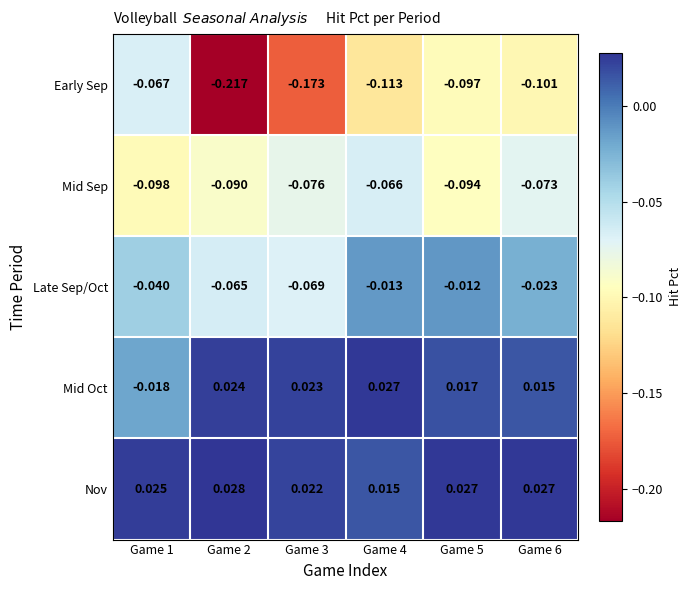

Count the number of categories in the chart.

6